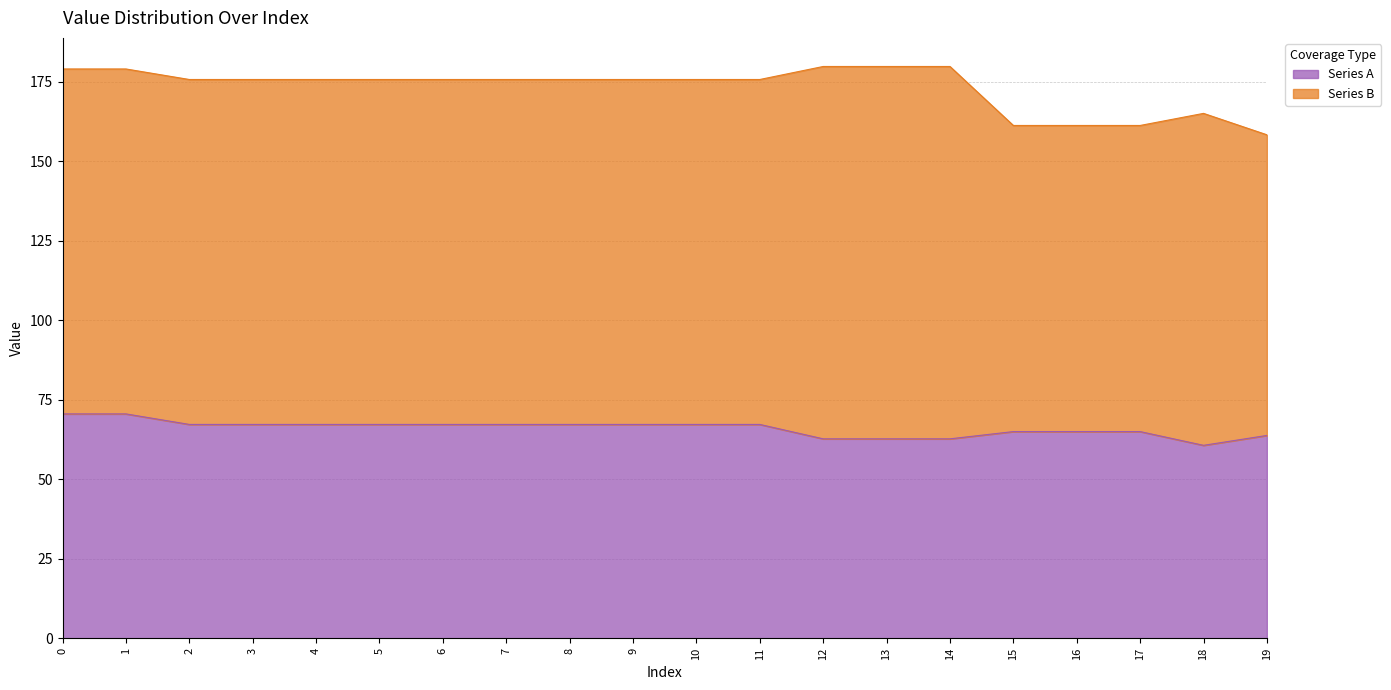

Is it true that the value at 9 is 102.1?

False